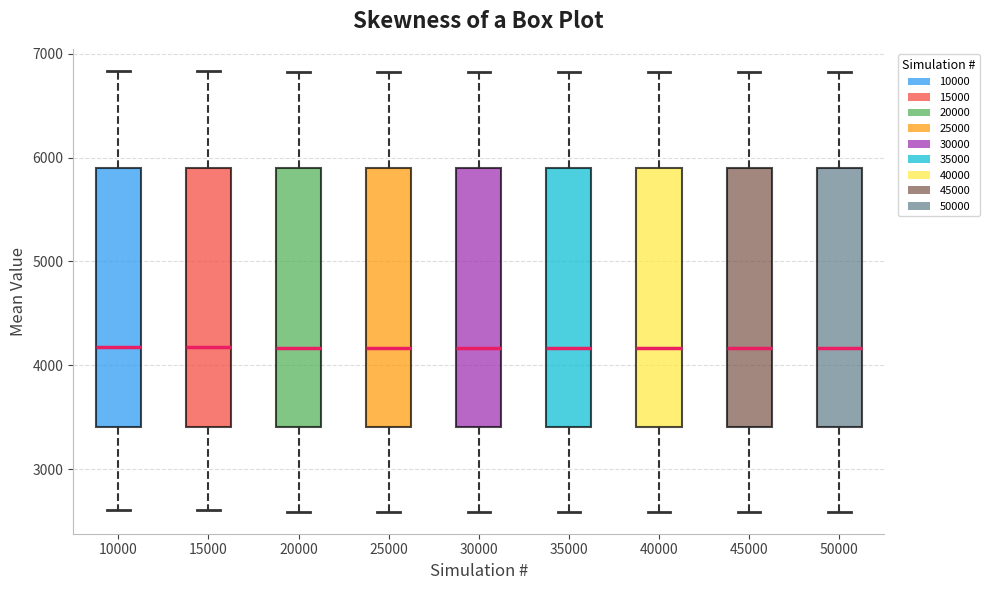

Where does the lower whisker of the box at x = 40000 end on the y-axis? The values are not printed on the chart, so give them approximately, as read against the axis.

2600